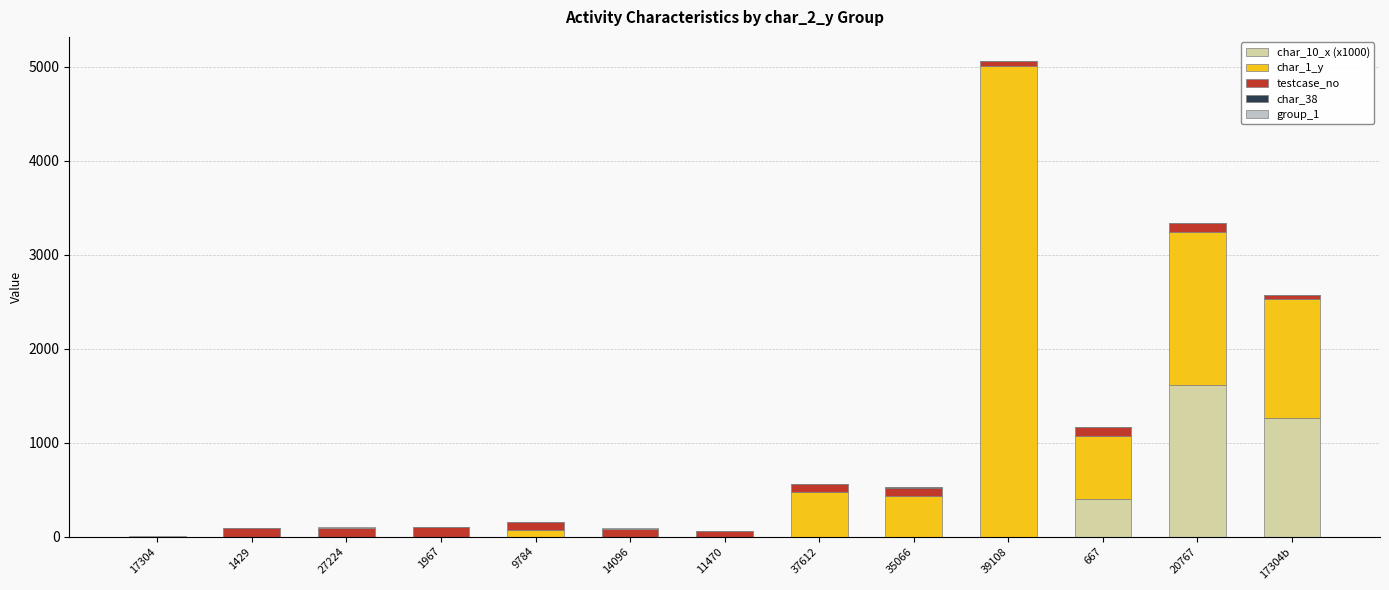

At which category is the sum across all series the highest?

39108